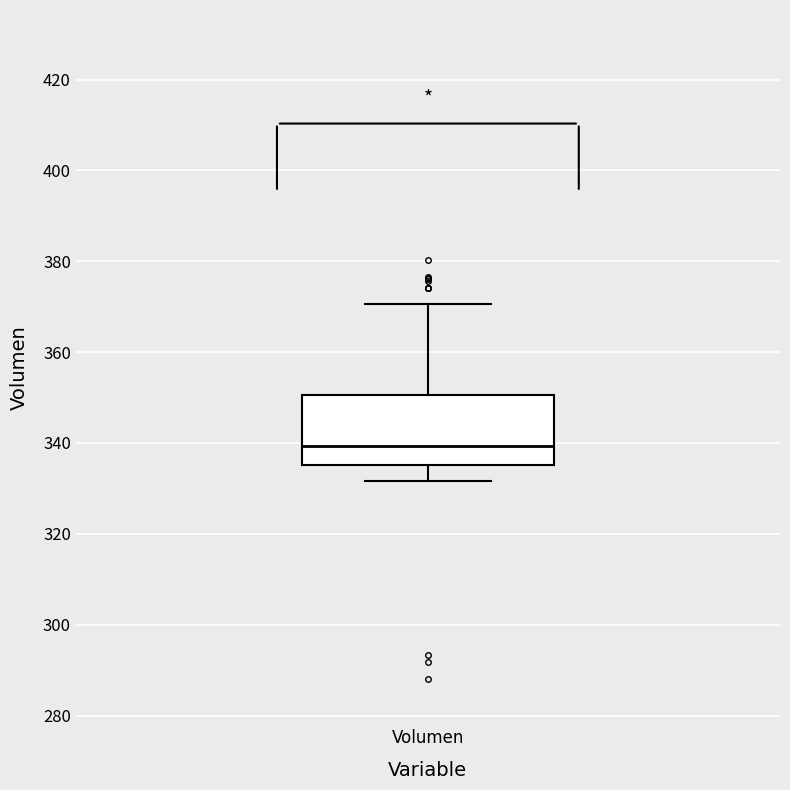

Transcribe this box plot: give where the median line is, the range the box spans, and where the two whiskers end, as read against the y-axis. The values are not printed on the chart, so give them approximately, as read against the axis.

median 340, box 336 to 350, whiskers 332 to 370